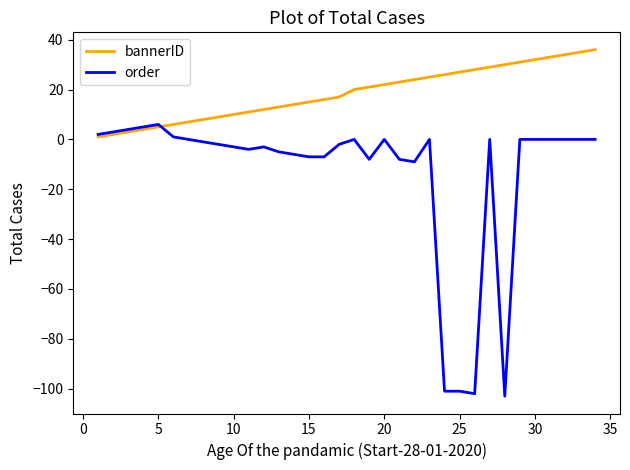

List the series in order of their overall mean, highest first.

bannerID, order